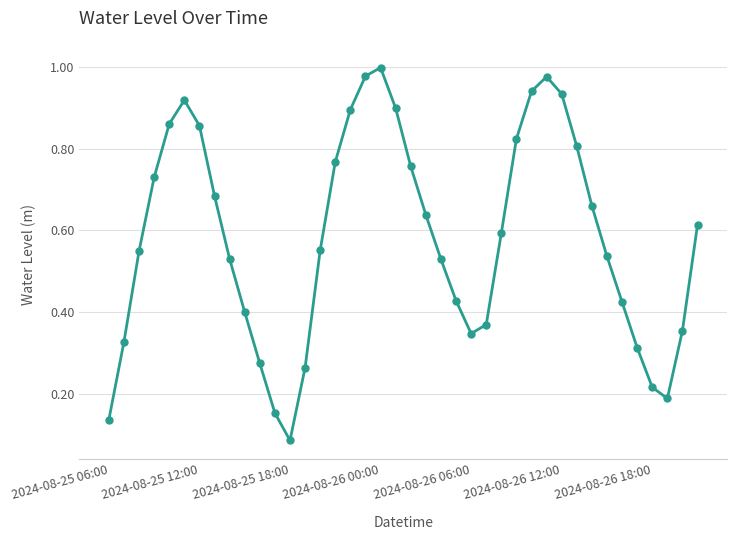

True or false: the data has more than 0 interior local peaks.

True